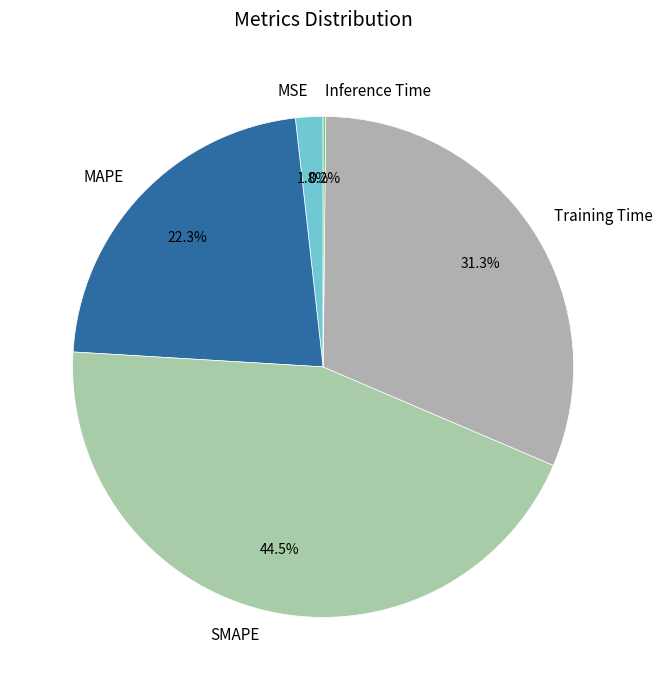

What is the largest slice in the pie chart?

SMAPE